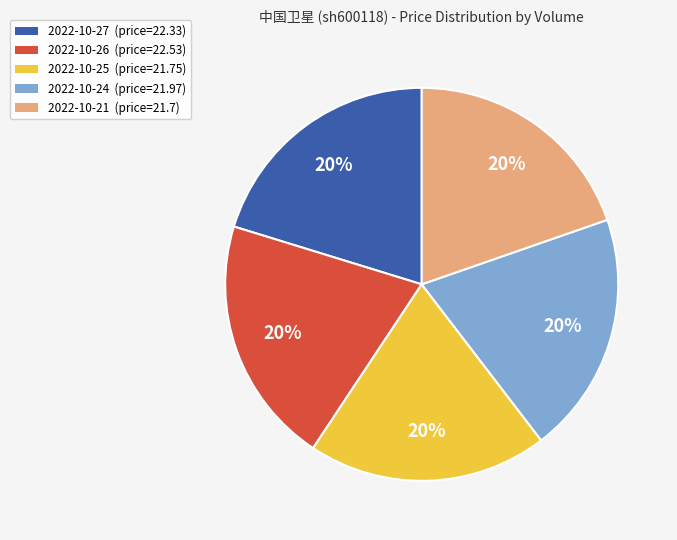

To the nearest percent, what portion does 2022-10-26 (price=22.53) represent?

20%